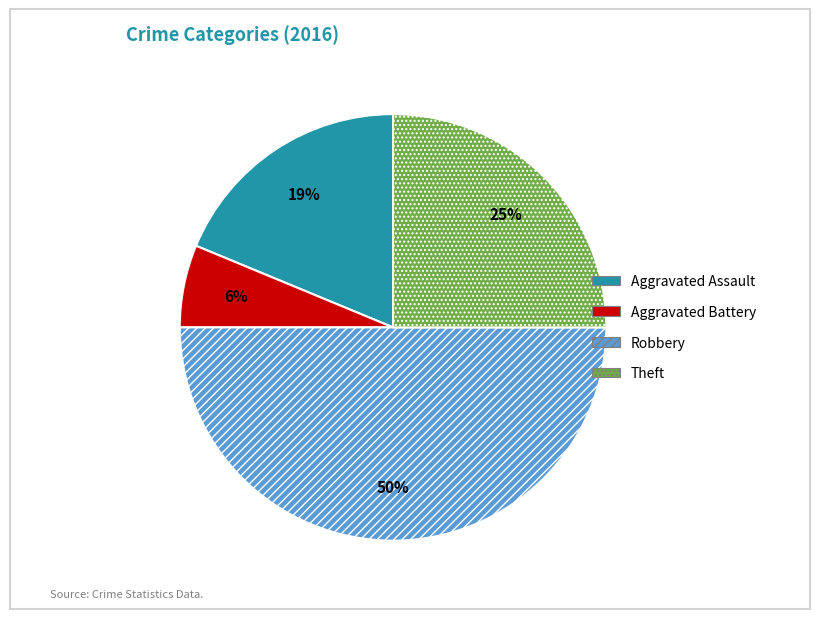

Is Aggravated Assault the majority of the pie?

No